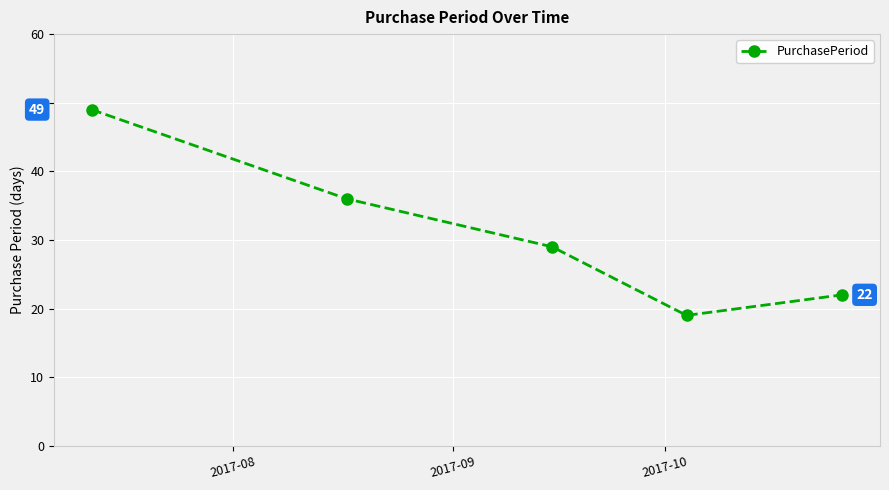

What is the smallest value displayed?

19